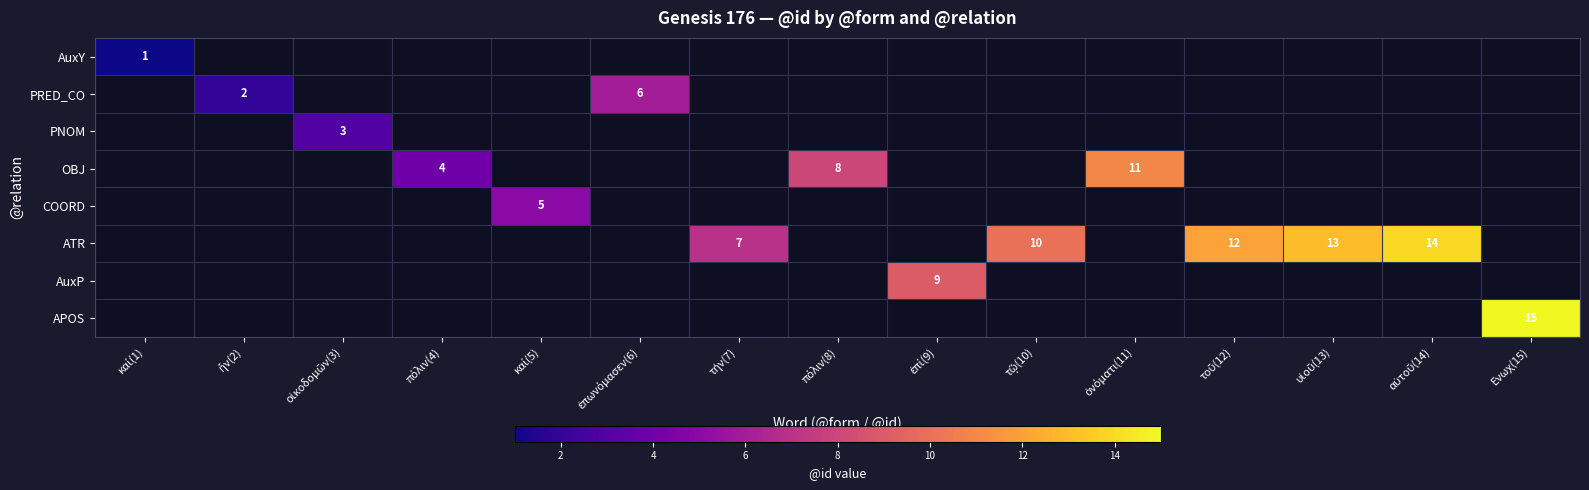

Count the number of data series in this chart.

8